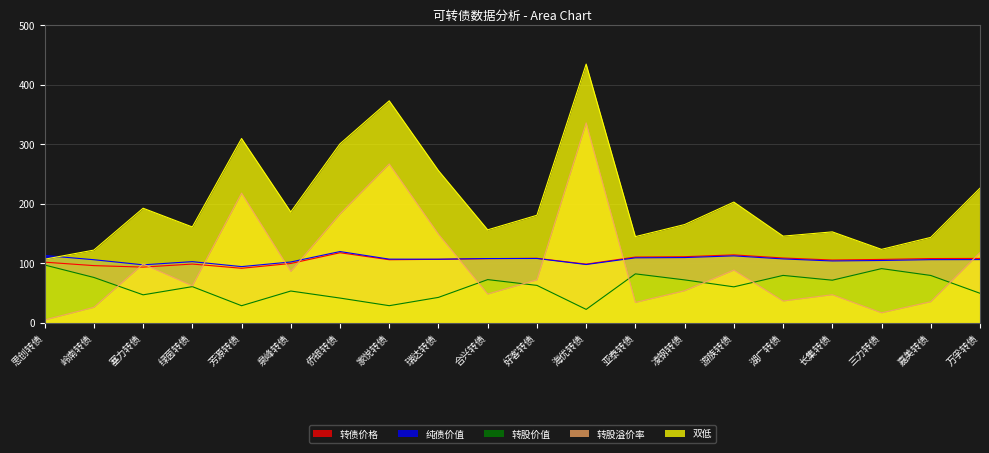

What is the label of the 10th point from the left?

合兴转债